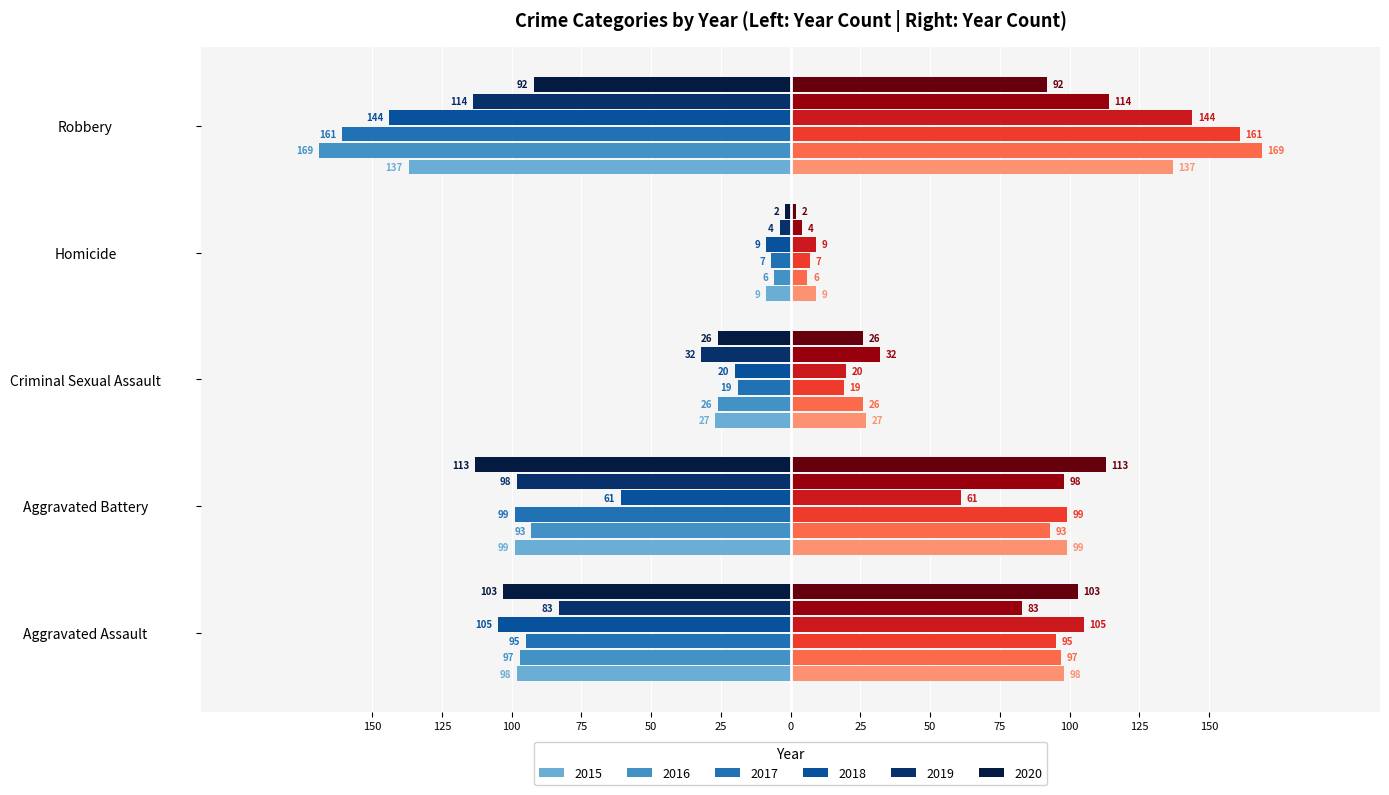

Between Aggravated Battery and Homicide, which series saw the biggest shift?

2020